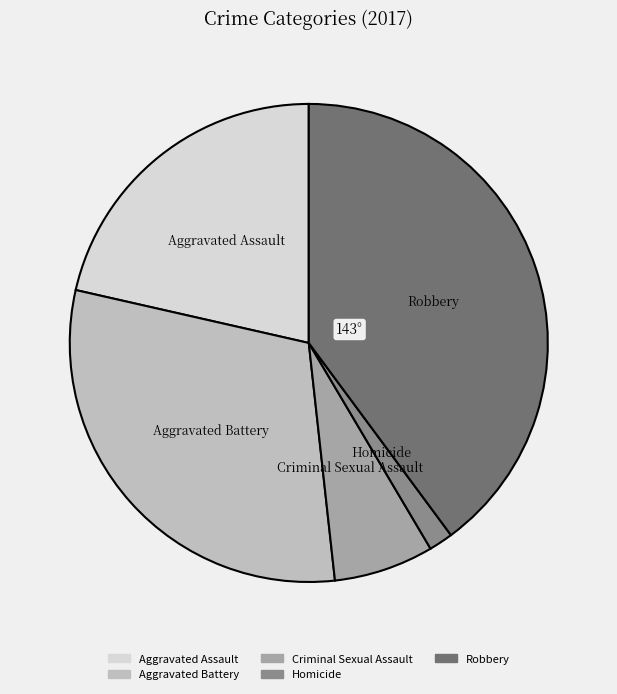

Which category has the biggest portion of the pie?

Robbery